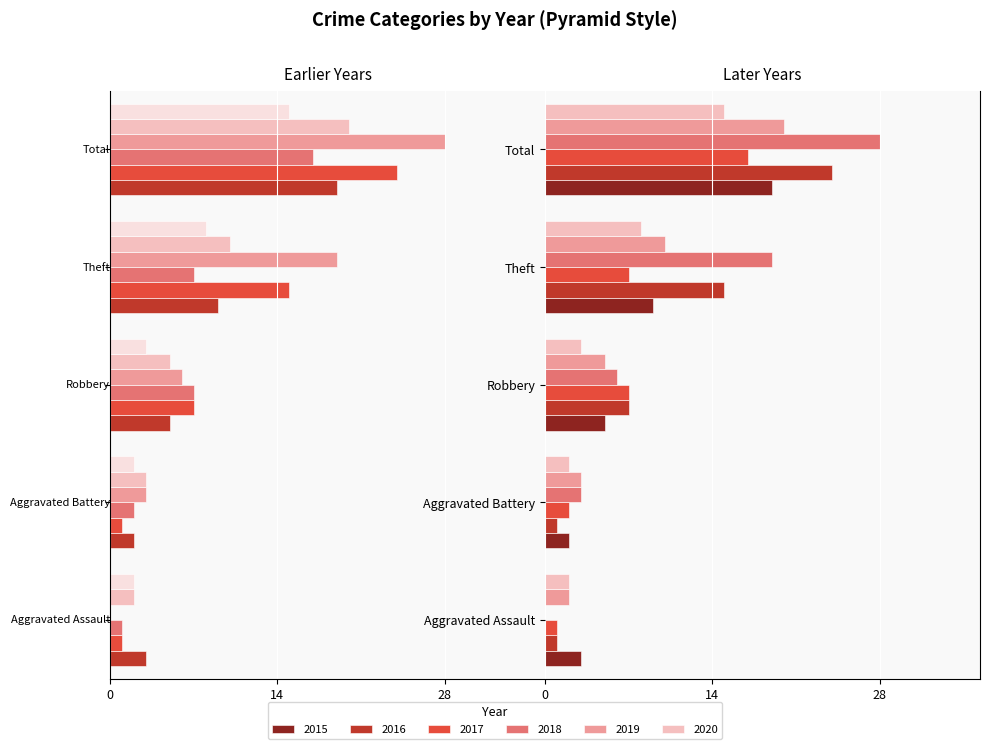

How many groups of bars are there?

5